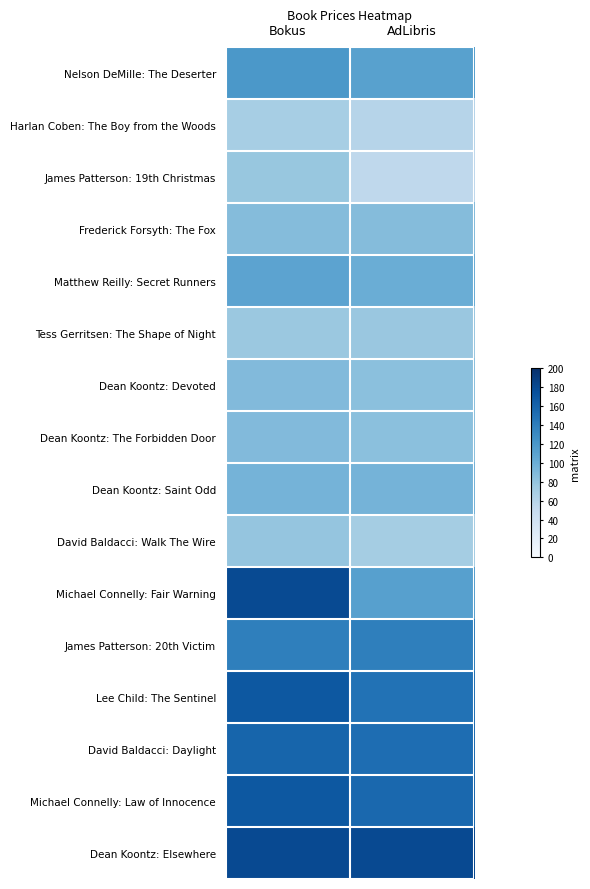

Between Bokus and AdLibris, which series saw the biggest shift?

Michael Connelly: Fair Warning